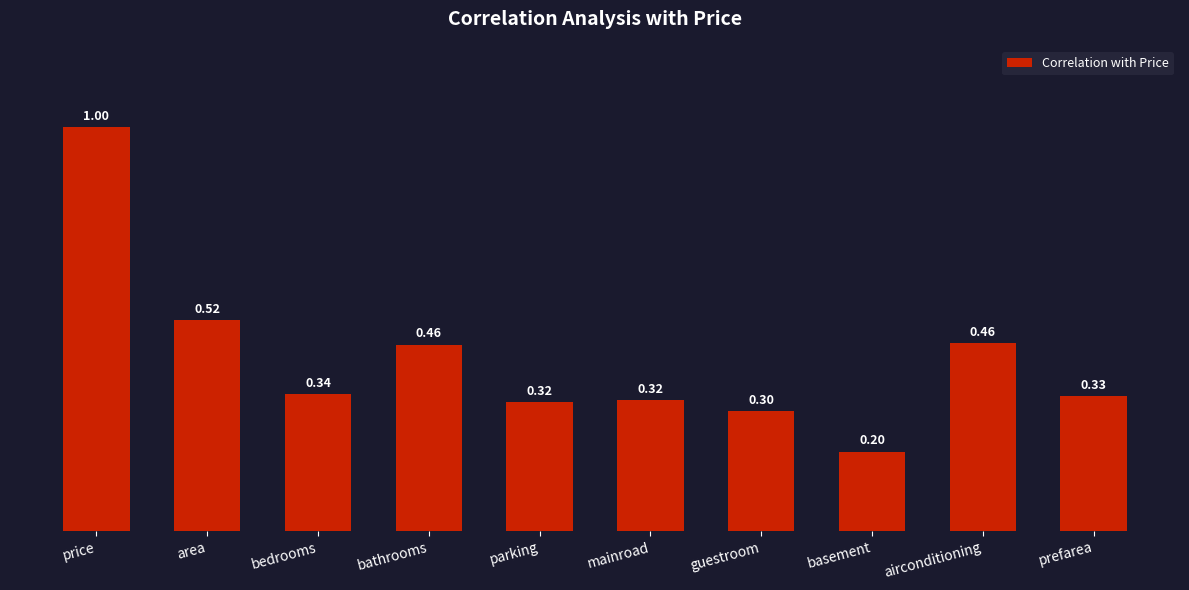

What is the value of the 6th bar from the left?

0.3